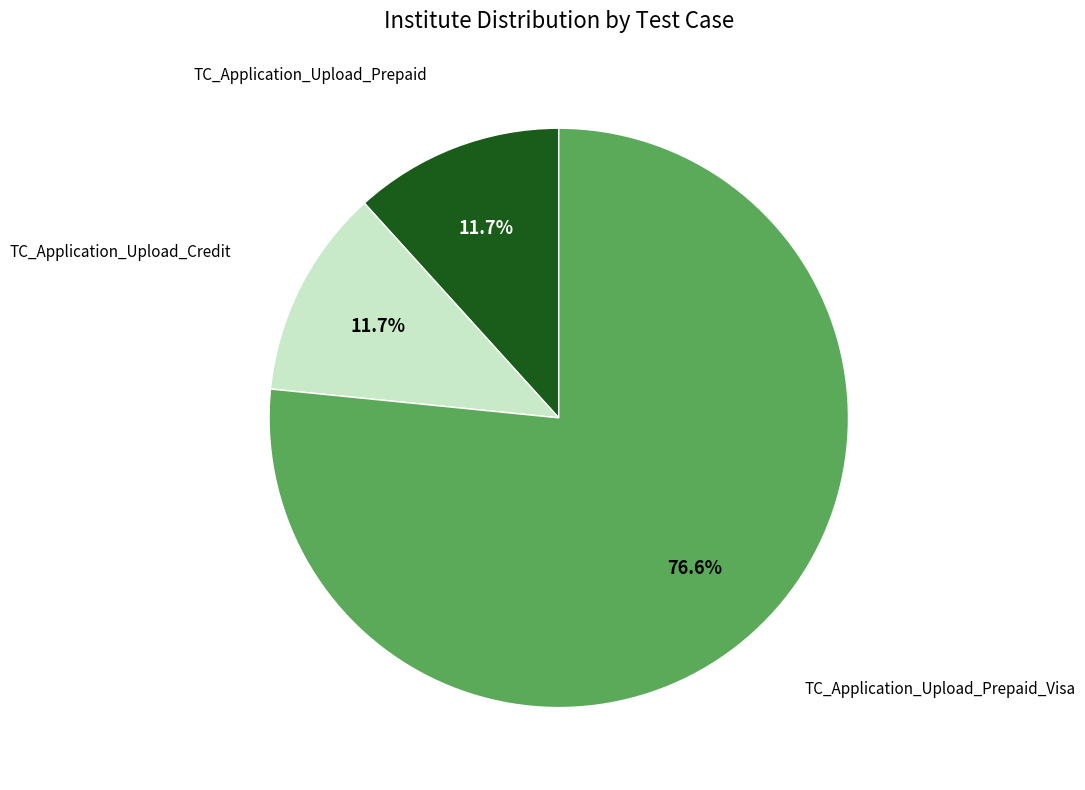

Does any single category account for the majority?

Yes